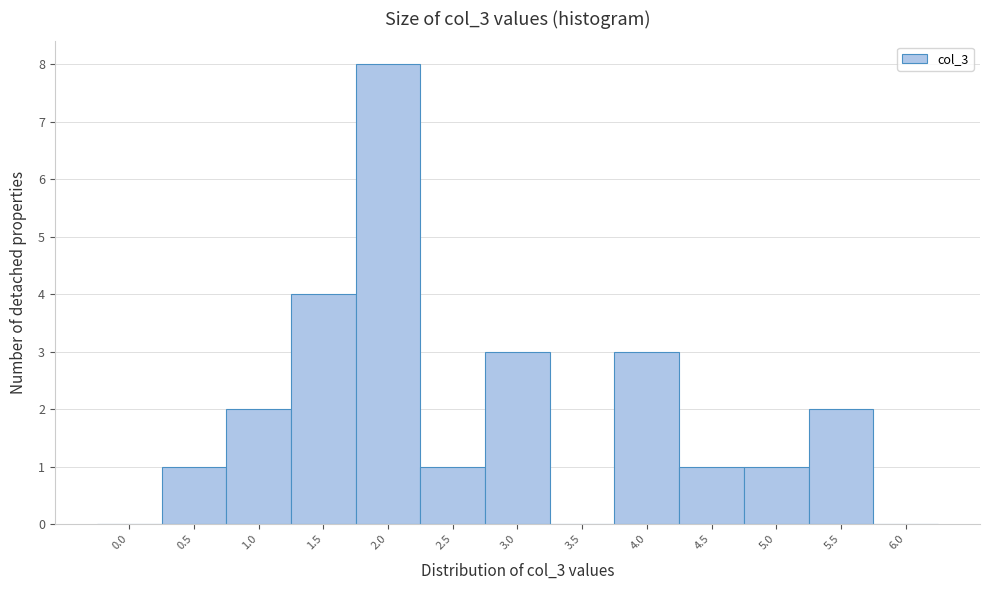

Reading left to right, what are all the values shown in this chart?

0.0=0	0.5=1	1.0=2	1.5=4	2.0=8	2.5=1	3.0=3	3.5=0	4.0=3	4.5=1	5.0=1	5.5=2	6.0=0